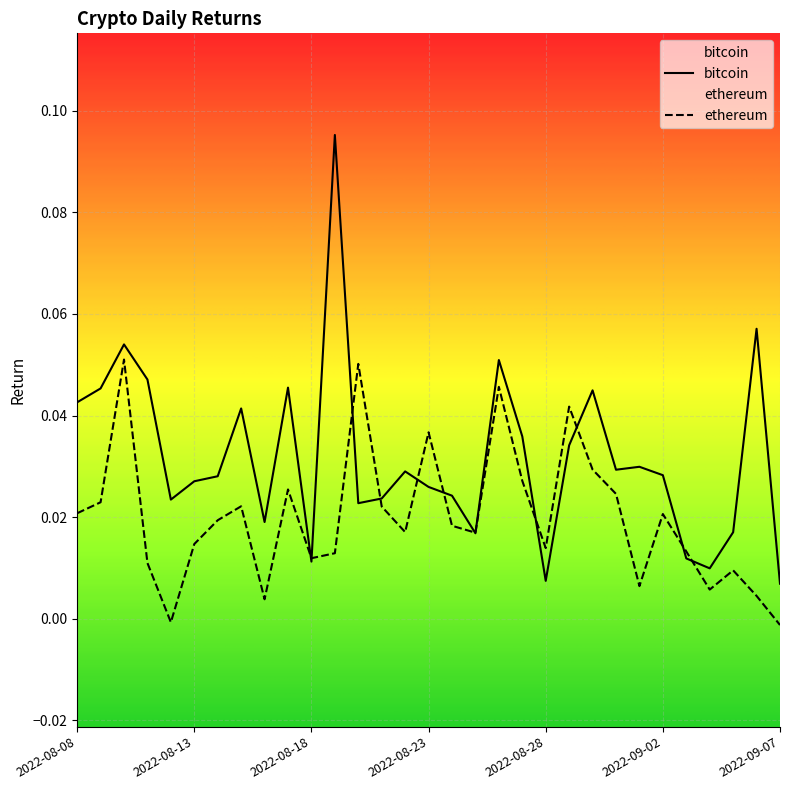

Which has a higher value, 2022-08-14 or 2022-08-22?

2022-08-22